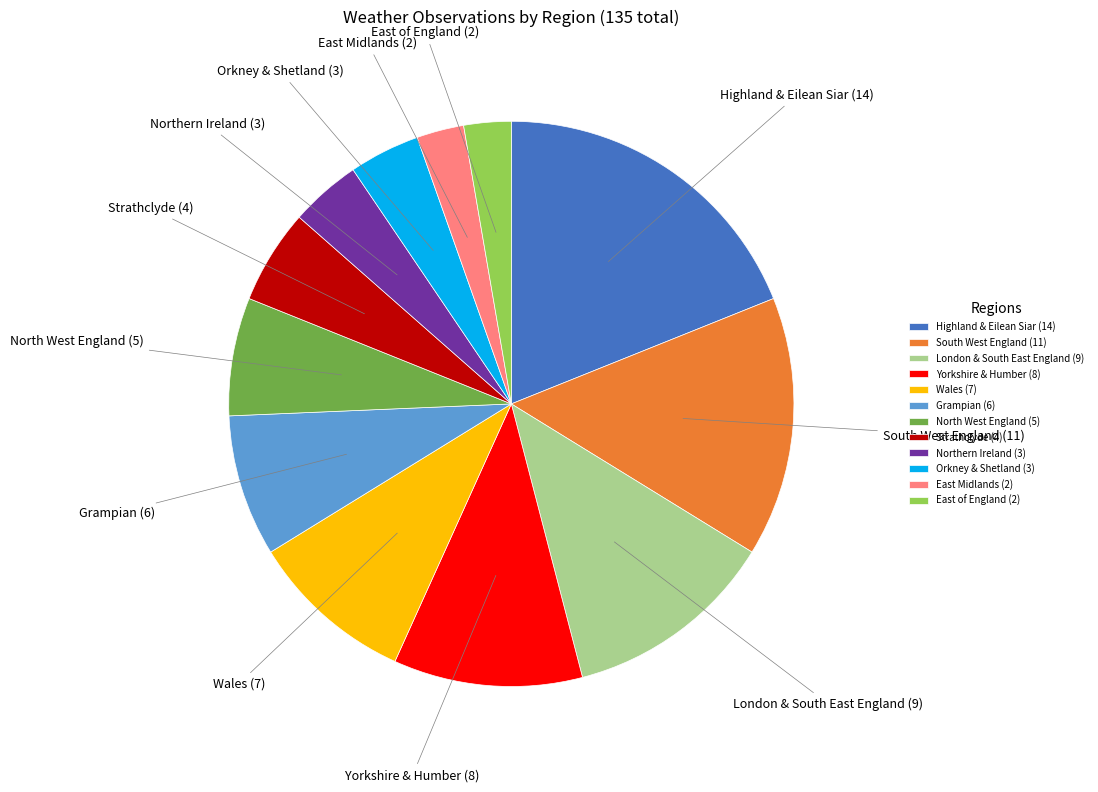

How many slices are in this pie chart?

12